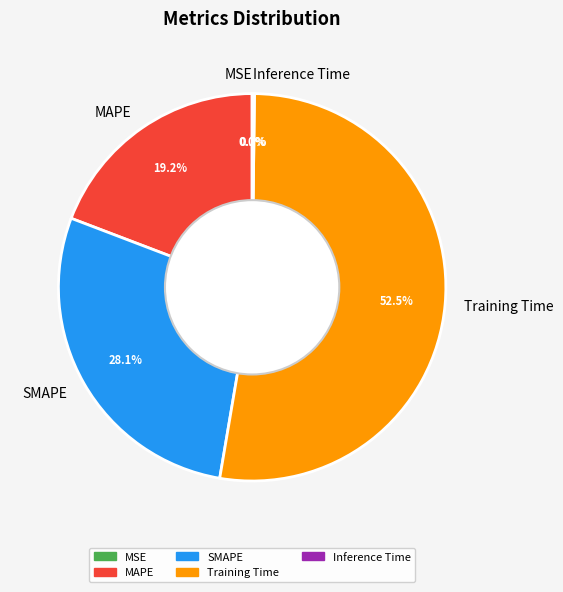

Which category has the biggest portion of the pie?

Training Time